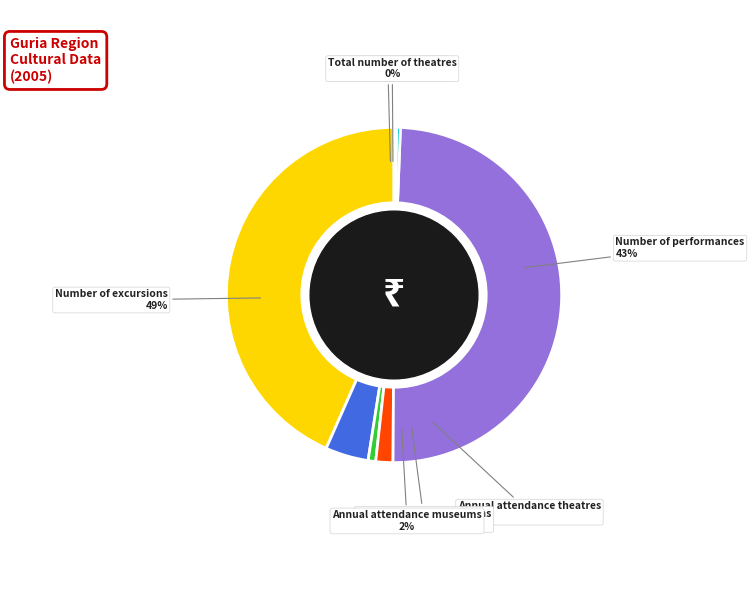

To the nearest percent, what portion does Total number of museums represent?

1%